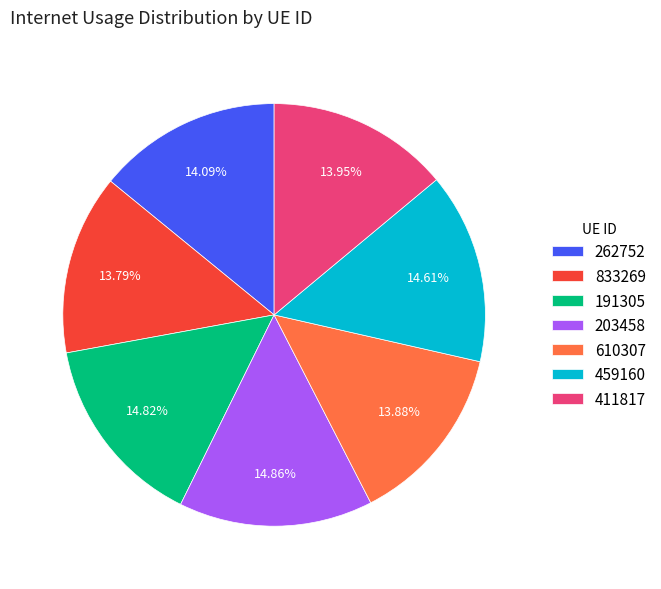

Combined, do 262752 and 191305 account for over 50%?

No